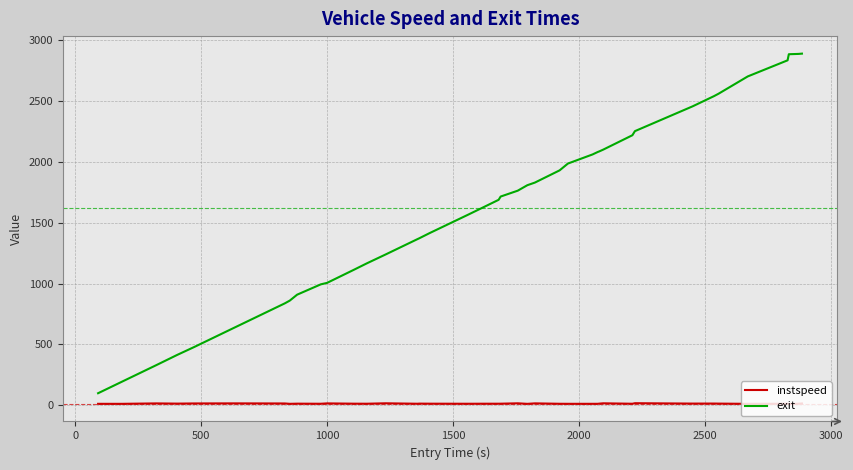

Which series has the largest total across all categories?

exit